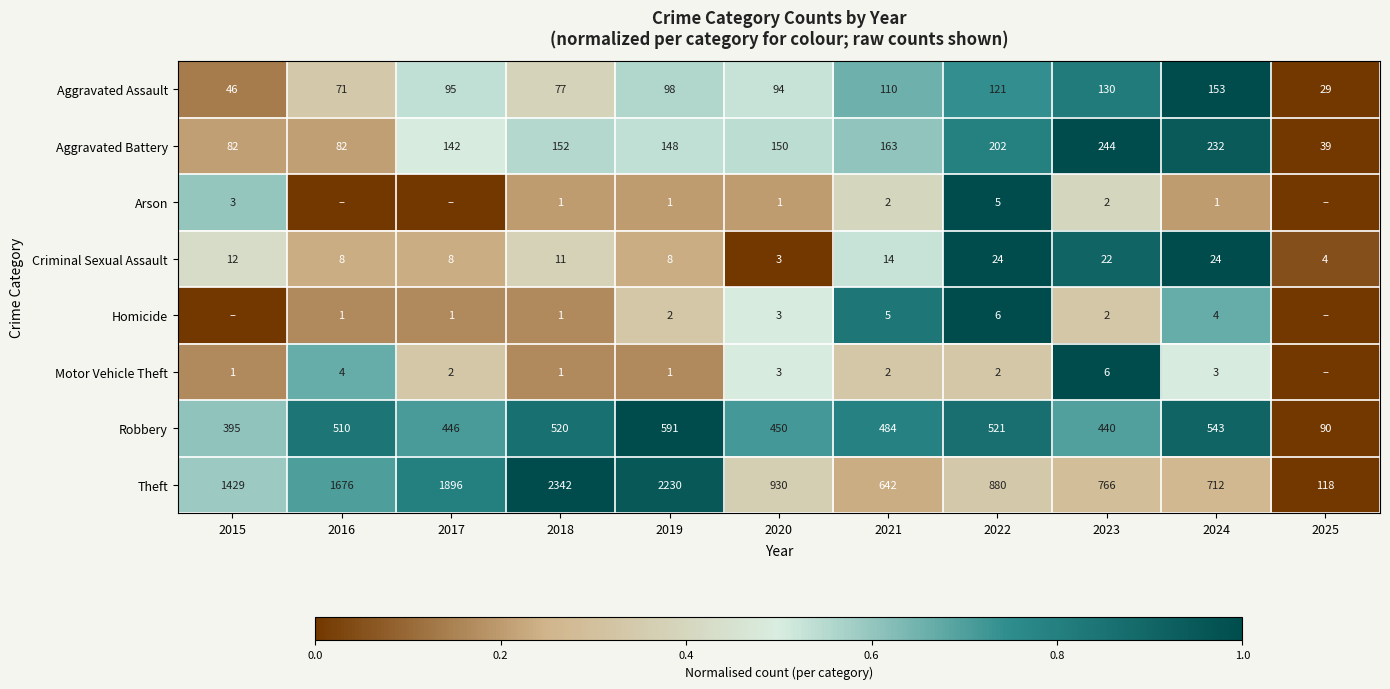

The value of Motor Vehicle Theft at 2023 is 3. True or false?

False